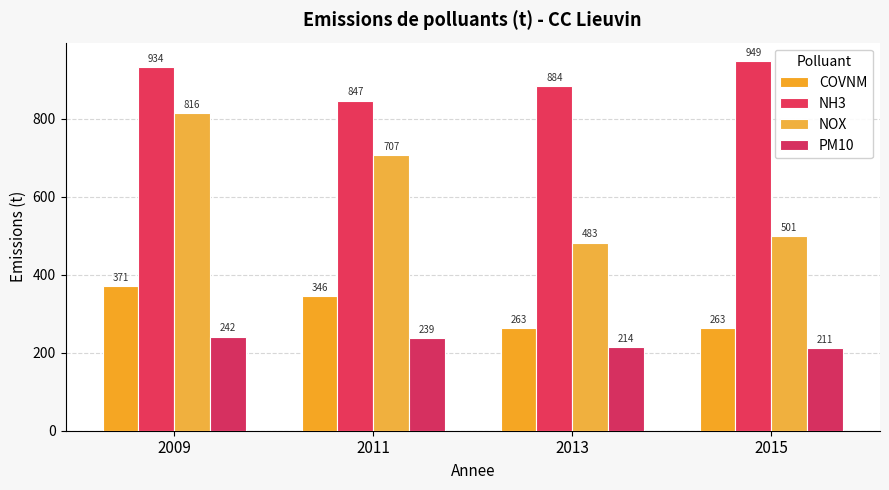

At 2009, list the series in order from smallest to largest.

PM10, COVNM, NOX, NH3